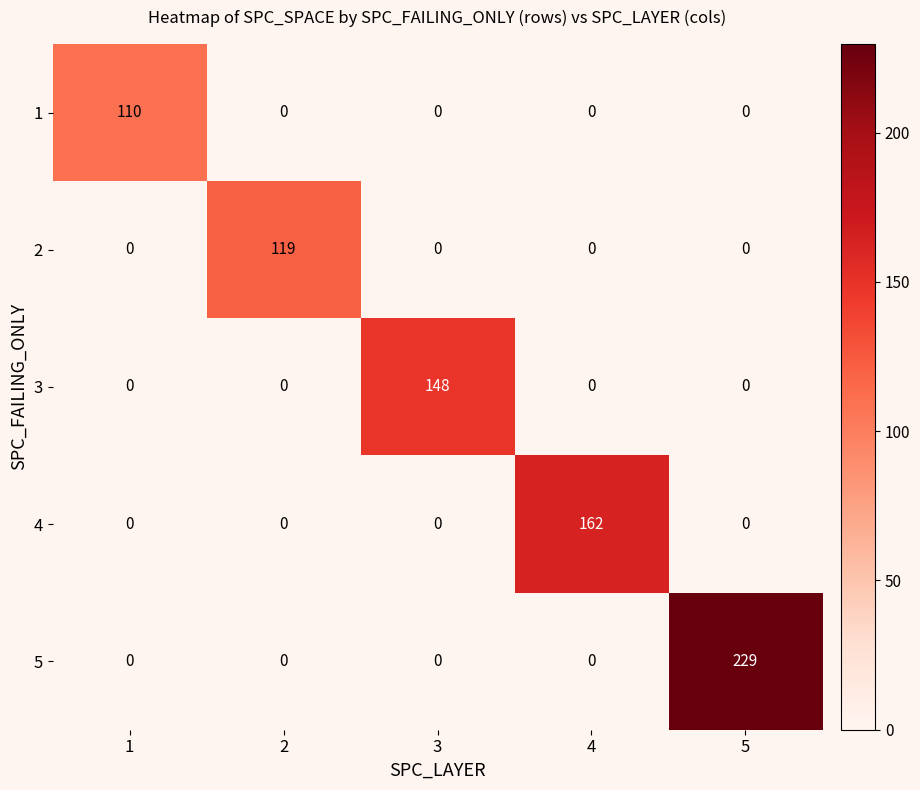

Rank the series by their maximum value, from highest to lowest.

5, 4, 3, 2, 1